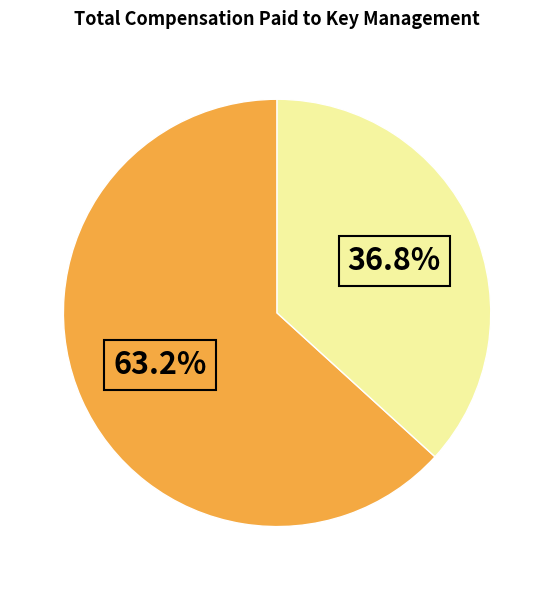

Is there any slice that represents more than half of the pie?

Yes